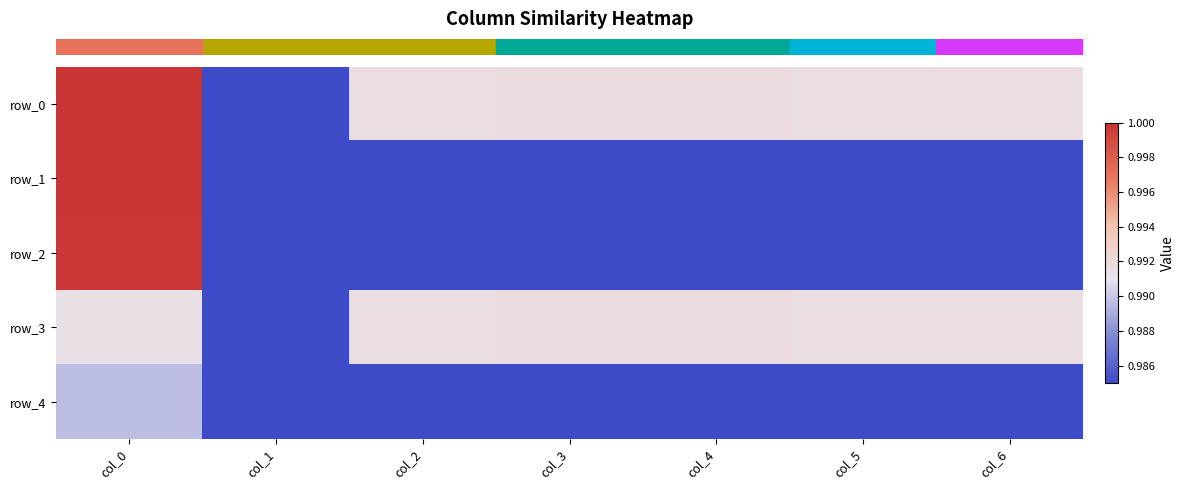

Rank the categories by row_0 value from highest to lowest.

col_0, col_3, col_4, col_2, col_5, col_6, col_1